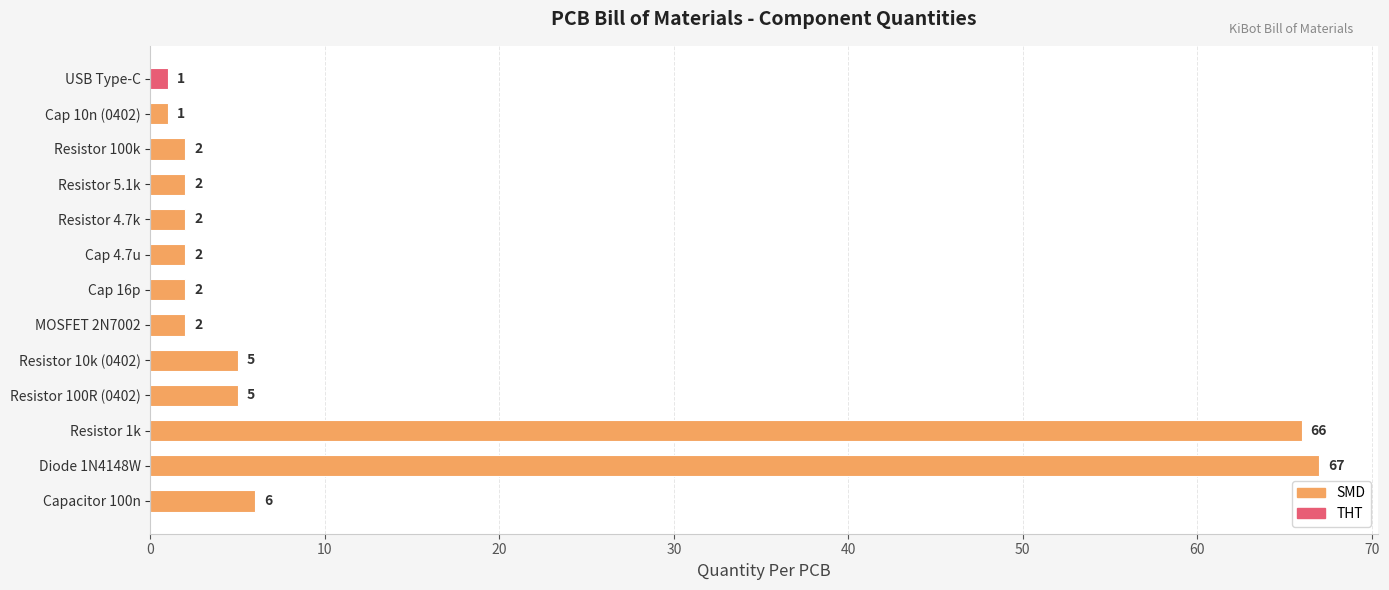

True or false: the data shows 1 at Cap 10n (0402).

True